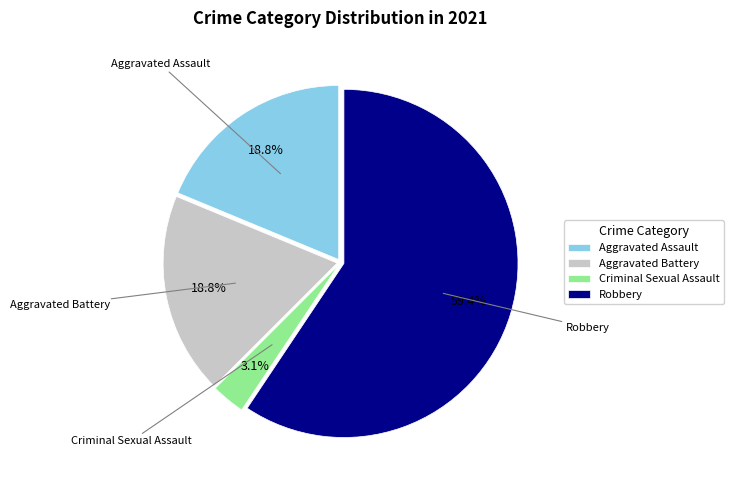

How much of the chart is everything except Criminal Sexual Assault?

96.9%